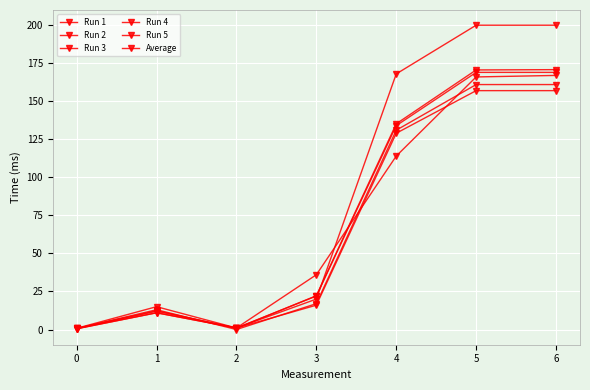

At which label does Average reach its peak?

6